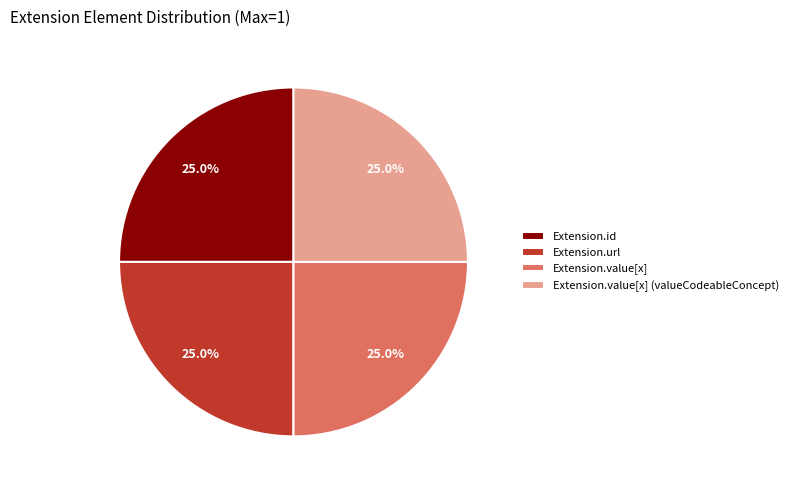

What percentage do Extension.url and Extension.value[x] (valueCodeableConcept) together represent?

50.0%